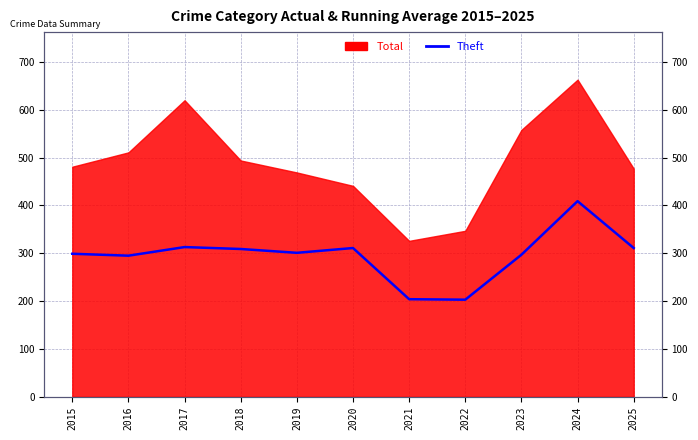

Where does the data first go above 301?

2017